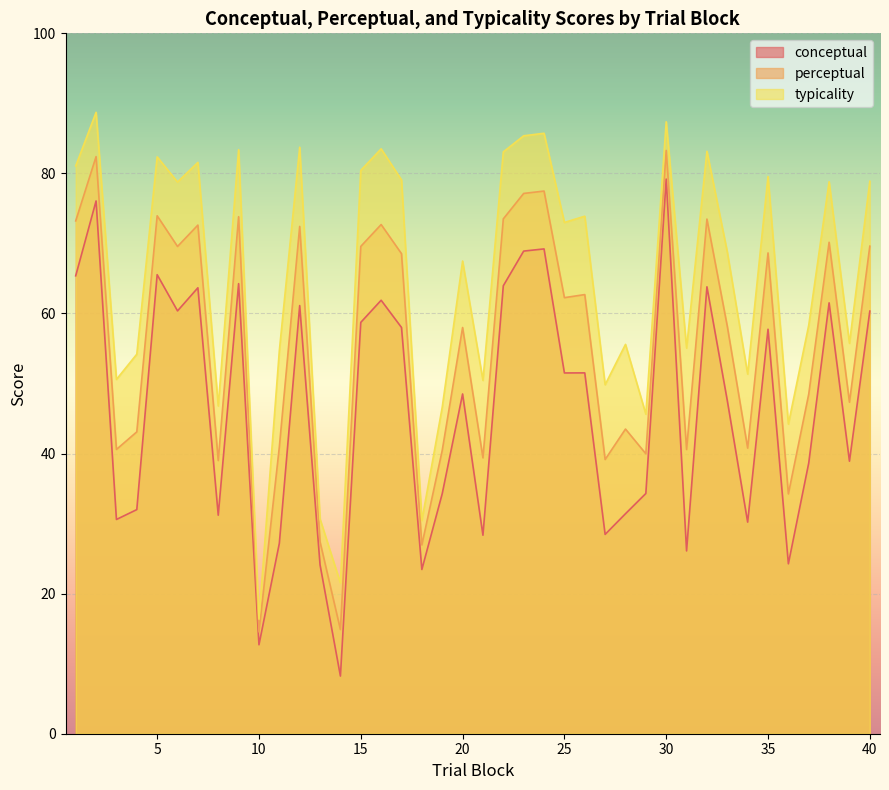

Between 19 and 36, which is larger?

19